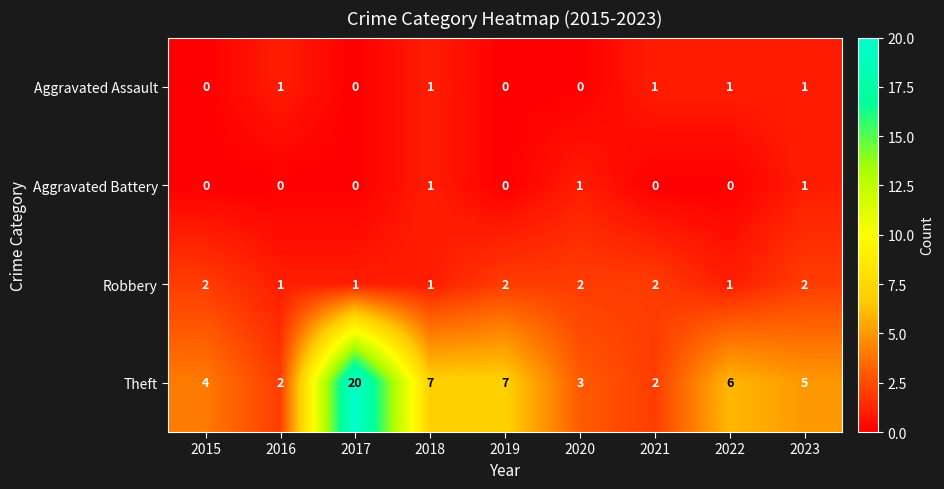

At which category is the sum across all series the highest?

2017